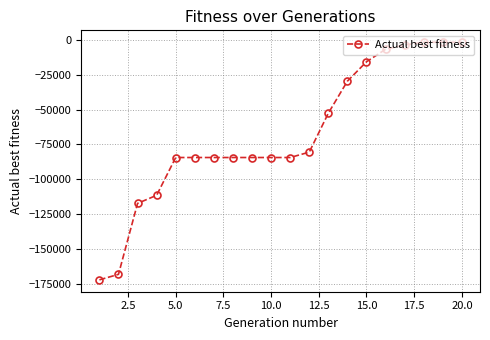

How many lines are shown in the chart?

1